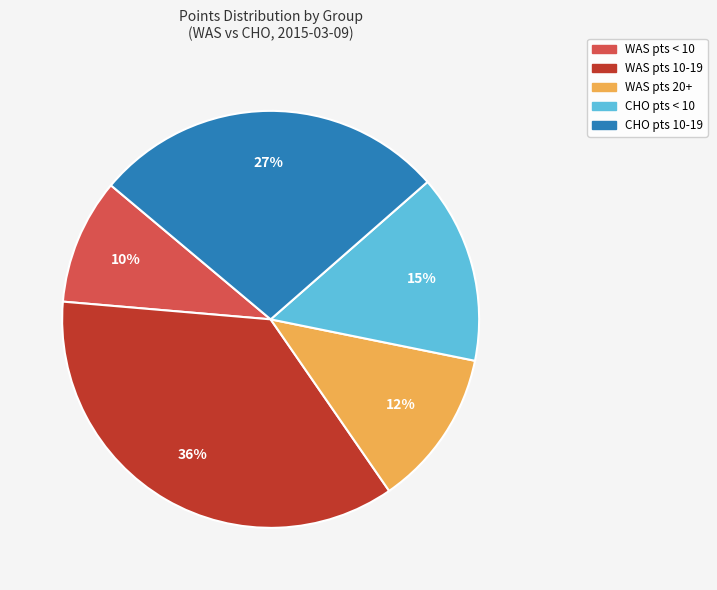

Does any single category account for the majority?

No